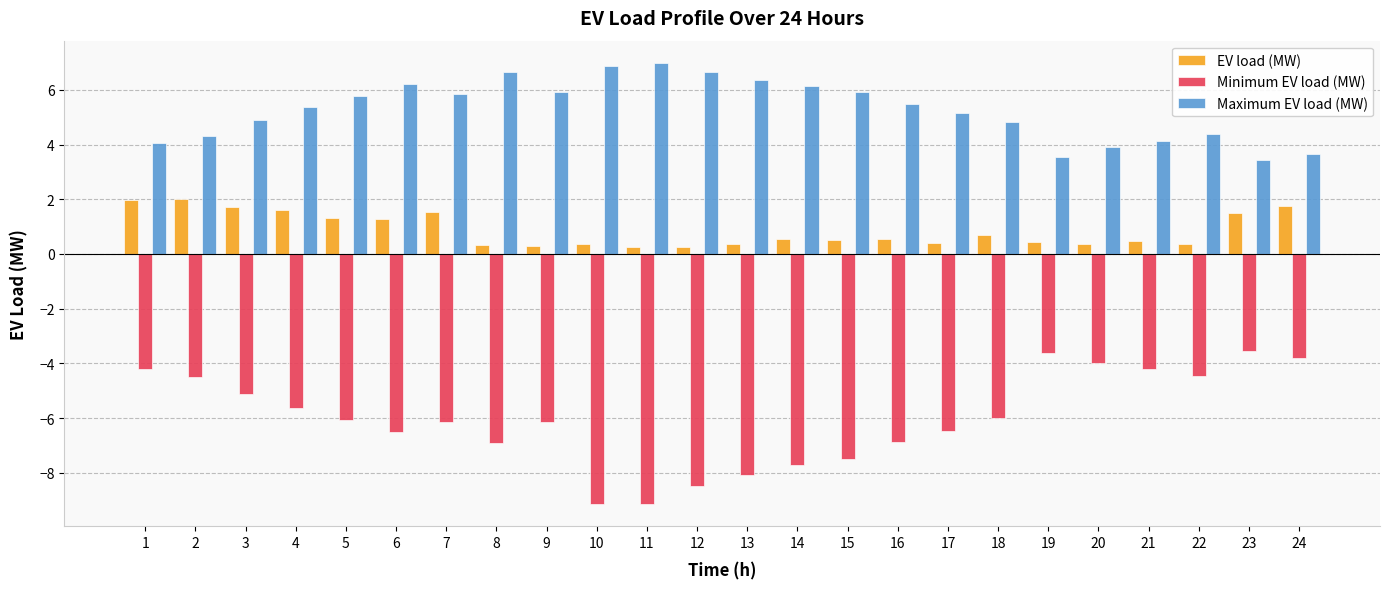

Between 2 and 20, which series saw the biggest shift?

EV load (MW)